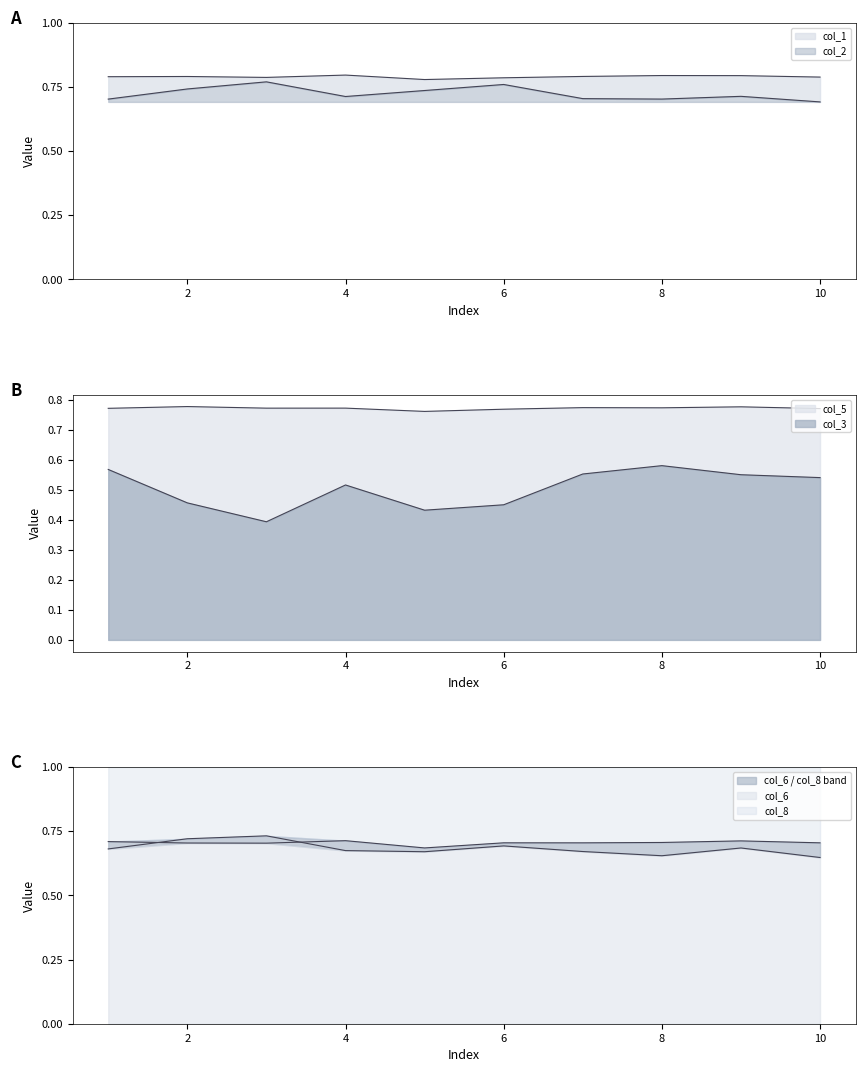

Reading left to right, extract all data points from this chart.

col_1: 0.8	0.8	0.8	0.8	0.8	0.8	0.8	0.8	0.8	0.8
col_2: 0.7	0.7	0.8	0.7	0.7	0.8	0.7	0.7	0.7	0.7
col_3: 0.6	0.5	0.4	0.5	0.4	0.5	0.6	0.6	0.6	0.5
col_5: 0.8	0.8	0.8	0.8	0.8	0.8	0.8	0.8	0.8	0.8
col_6: 0.7	0.7	0.7	0.7	0.7	0.7	0.7	0.7	0.7	0.6
col_8: 0.7	0.7	0.7	0.7	0.7	0.7	0.7	0.7	0.7	0.7